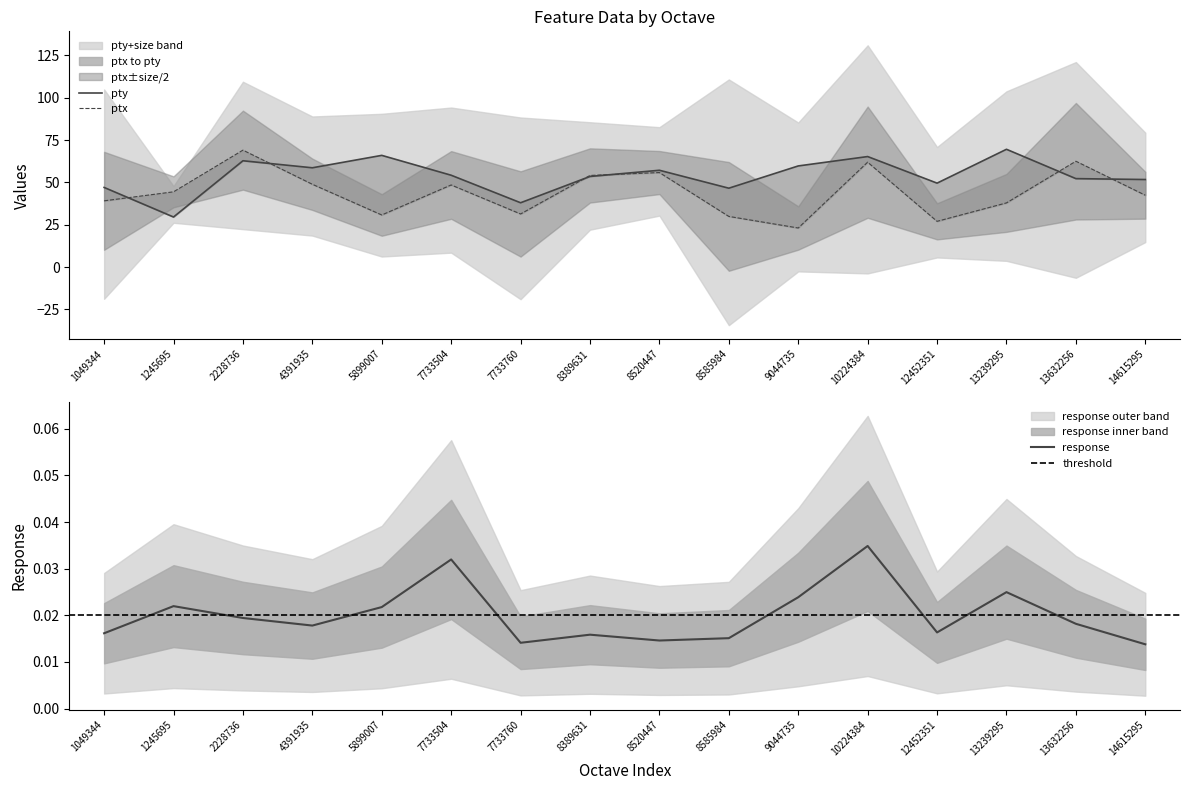

What is the sum of the pty values at 9044735 and 4391935?

118.3